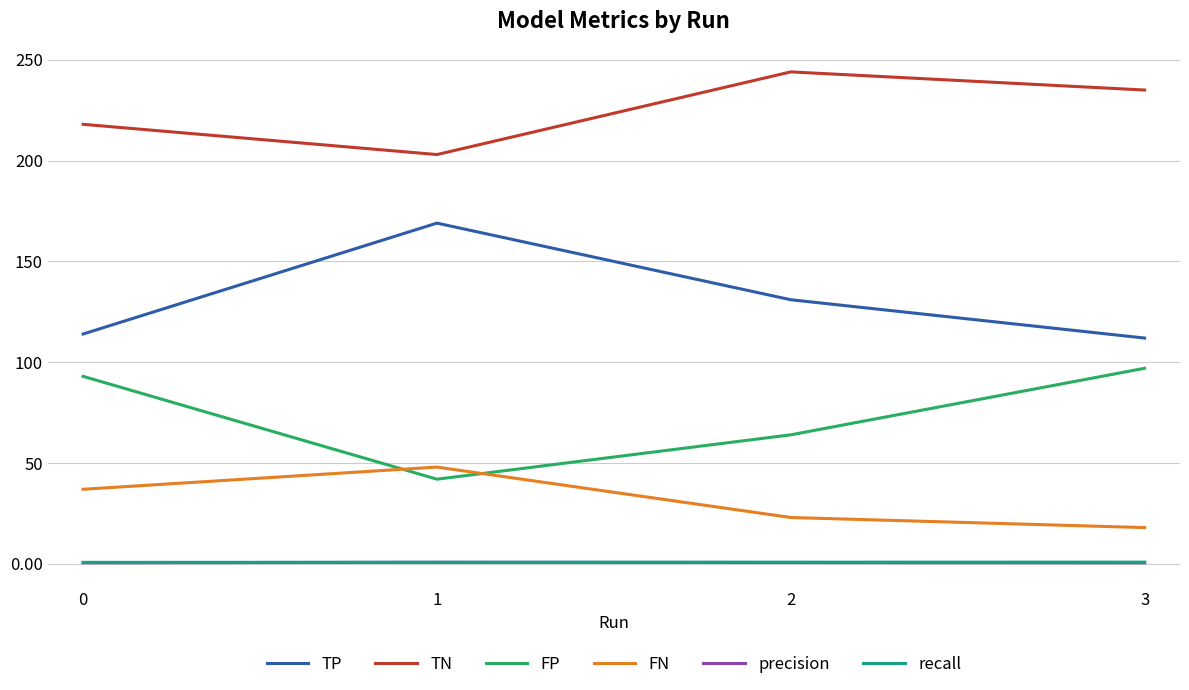

What is the greatest value displayed?

244.0